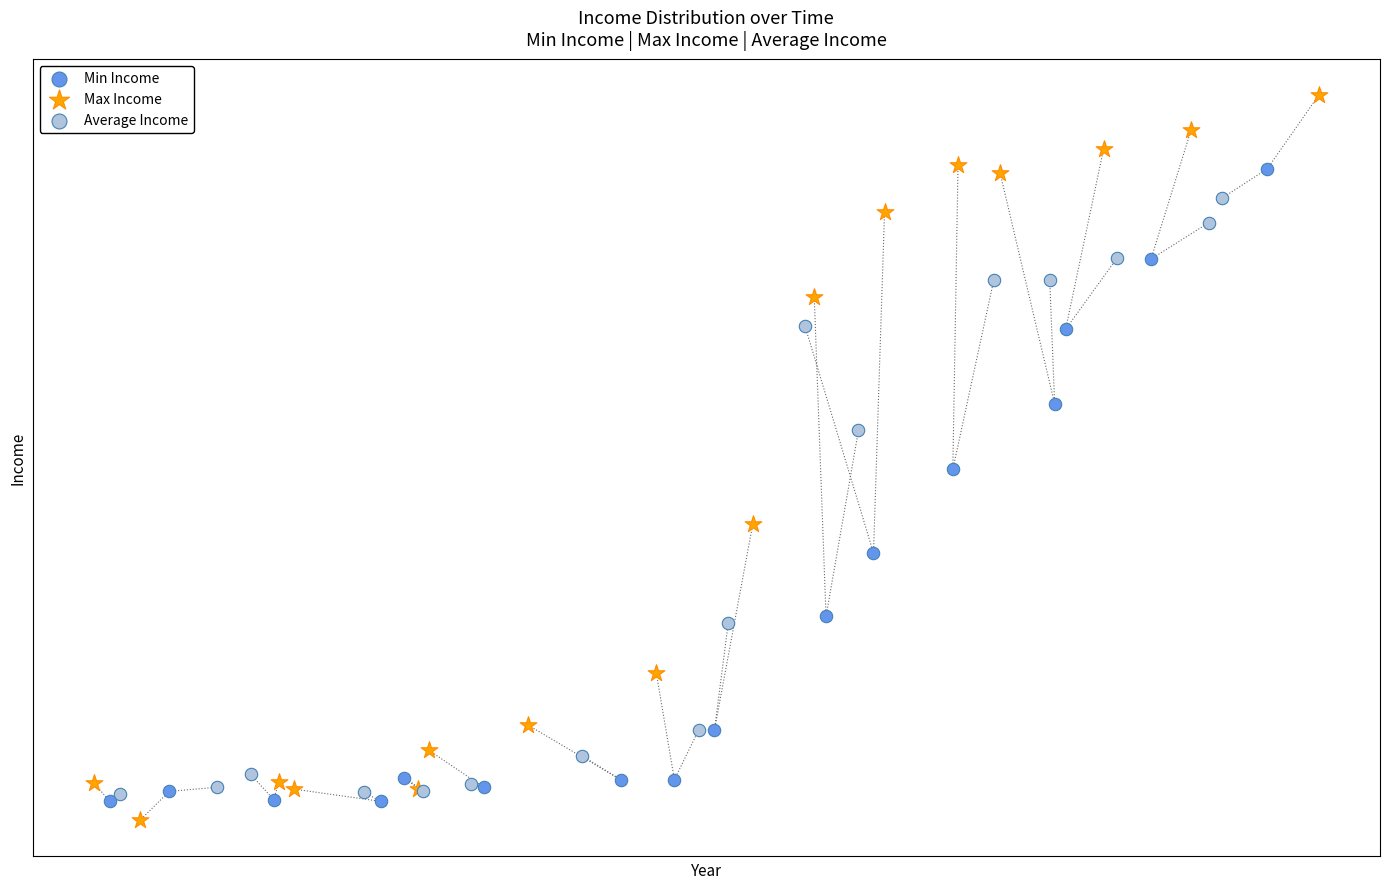

Which series contains the highest Y value?

Max Income